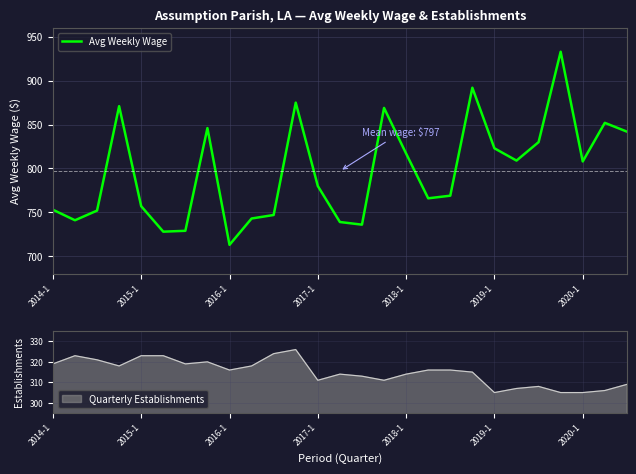

What is the difference between the maximum and minimum values?

220